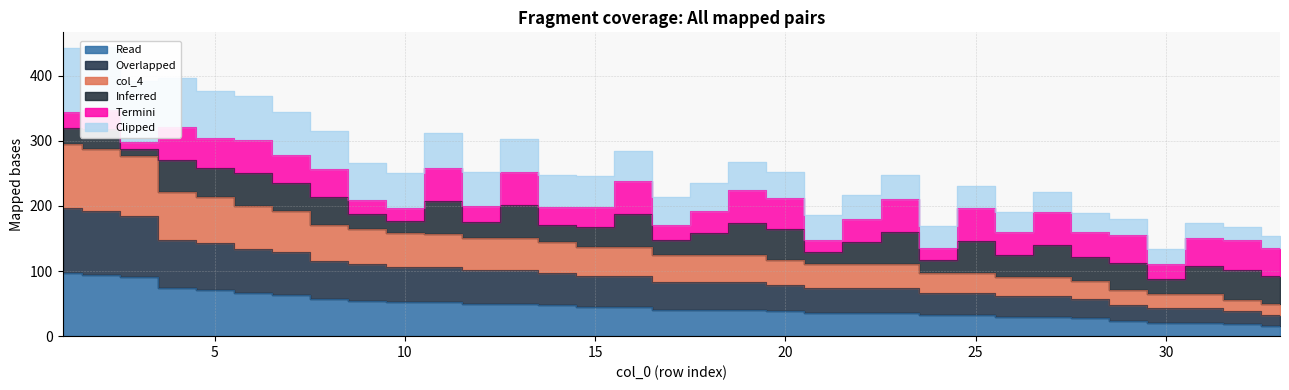

Rank the categories by col_2 value from lowest to highest.

33, 32, 30, 31, 29, 28, 26, 27, 24, 25, 22, 21, 23, 20, 17, 18, 19, 15, 16, 14, 12, 13, 10, 11, 9, 8, 7, 6, 5, 4, 3, 2, 1